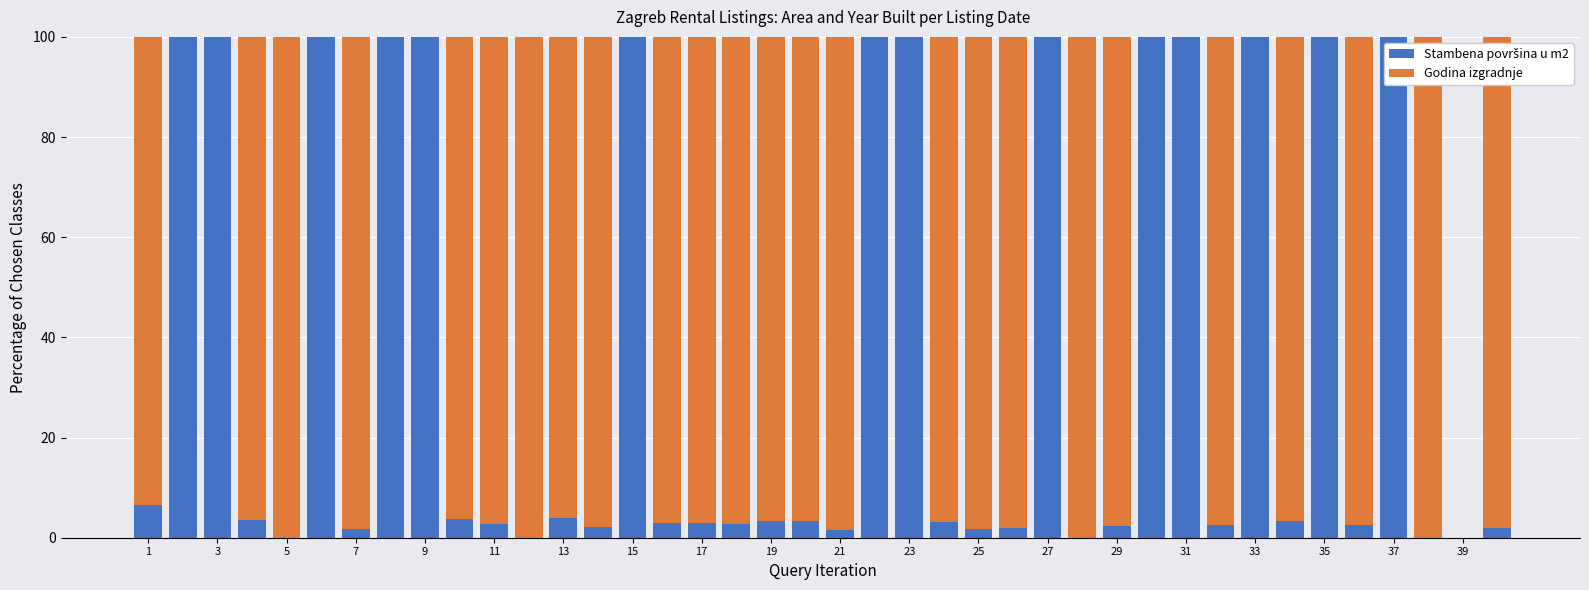

Are the bars grouped side by side (vs. stacked)?

No